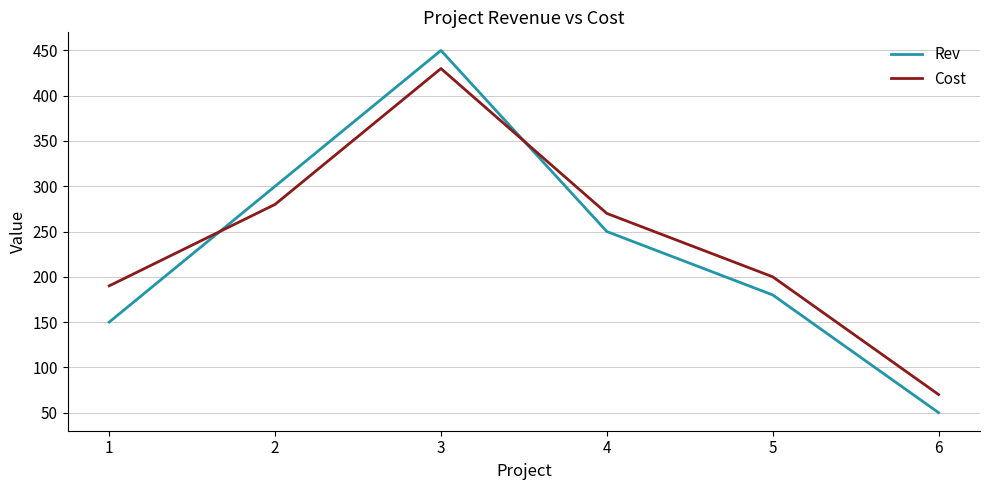

What is the sum of the Rev values at 1 and 3?

600